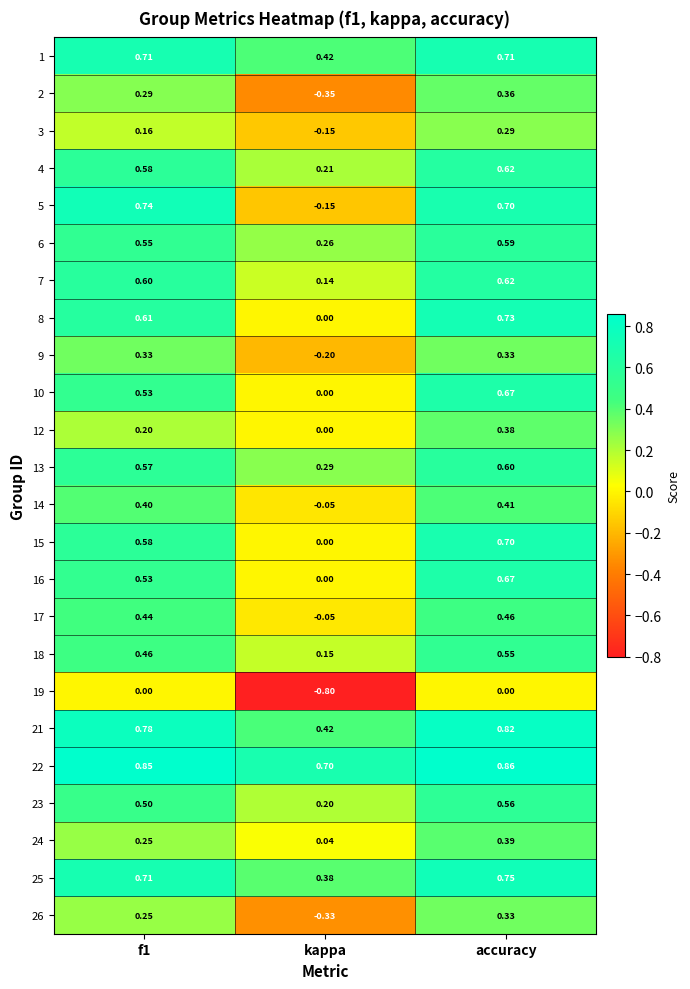

Is the value of 24 at accuracy greater than the value of 10 at accuracy?

No